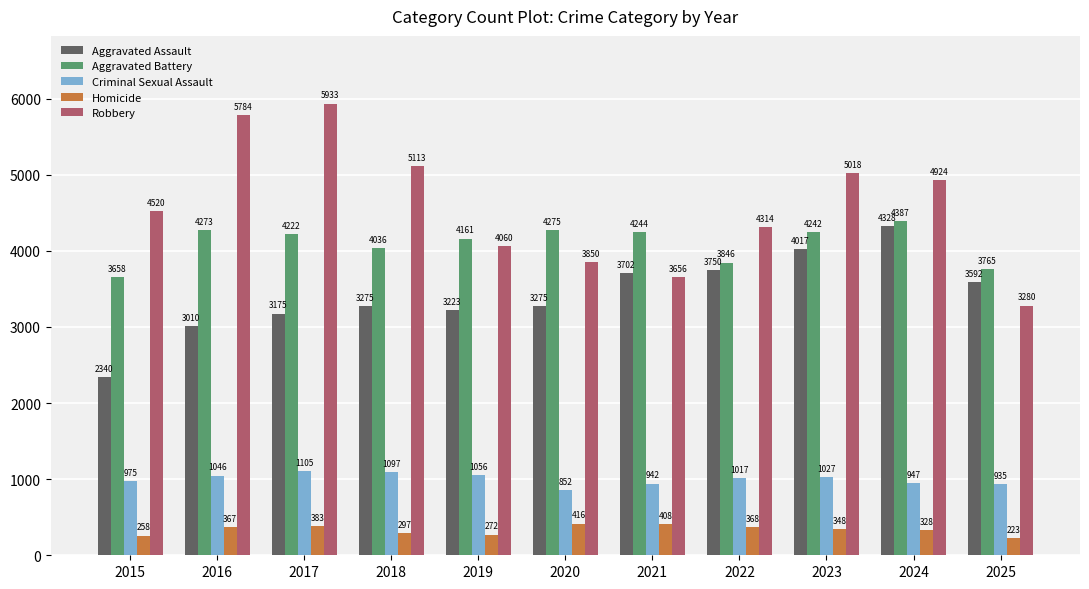

How many values in the Criminal Sexual Assault series are below 1017?

5